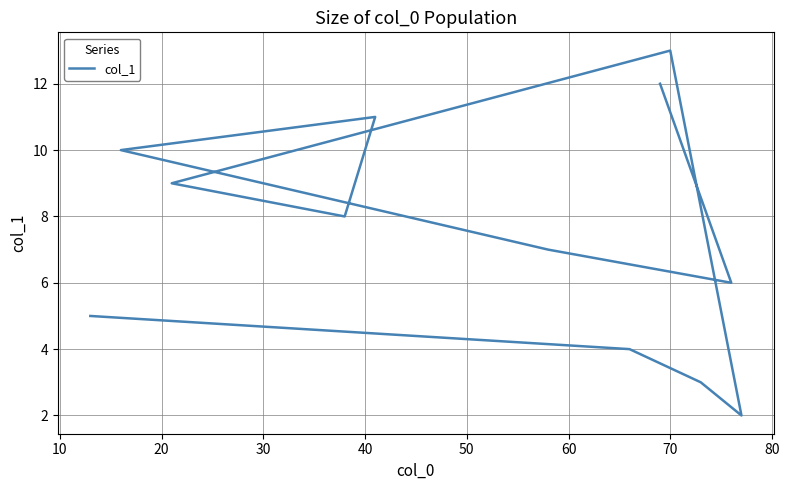

What is the ratio of the value at 50 to the value at 30?

4.5